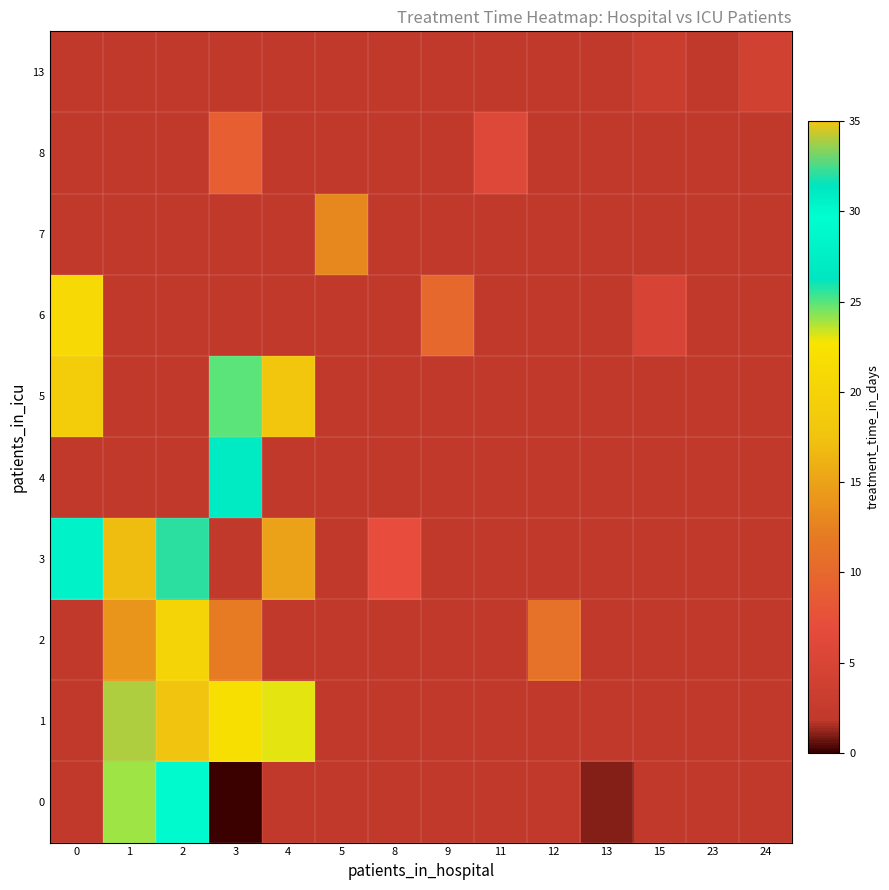

Is it true that 4 equals 27.0 at 3?

True